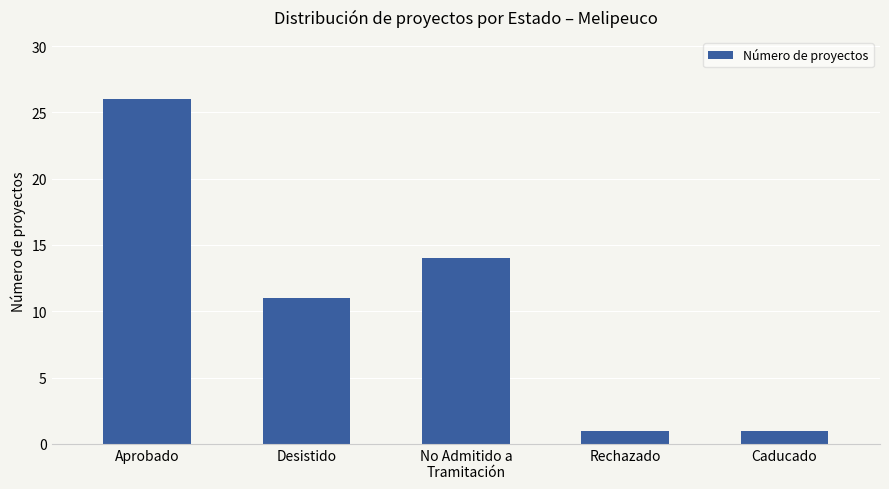

The value at Aprobado is 26. True or false?

True